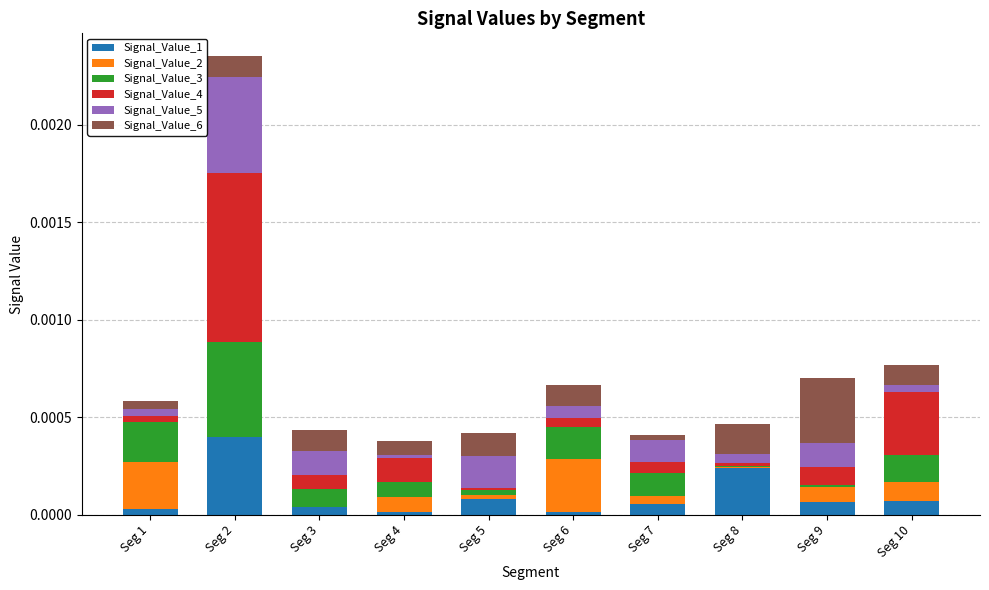

At which category is the sum across all series the highest?

Seg 2